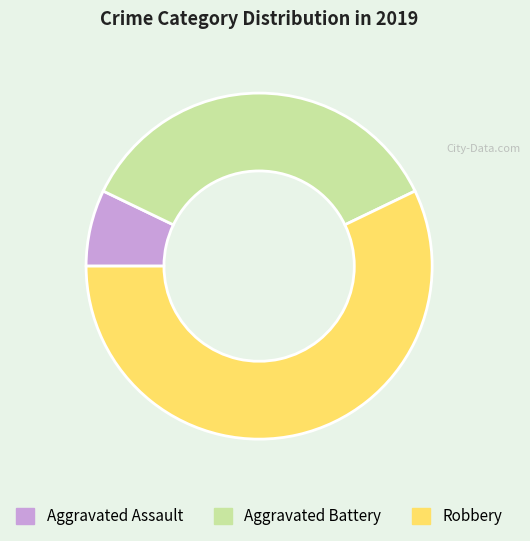

Which has a higher value, Robbery or Aggravated Battery?

Robbery